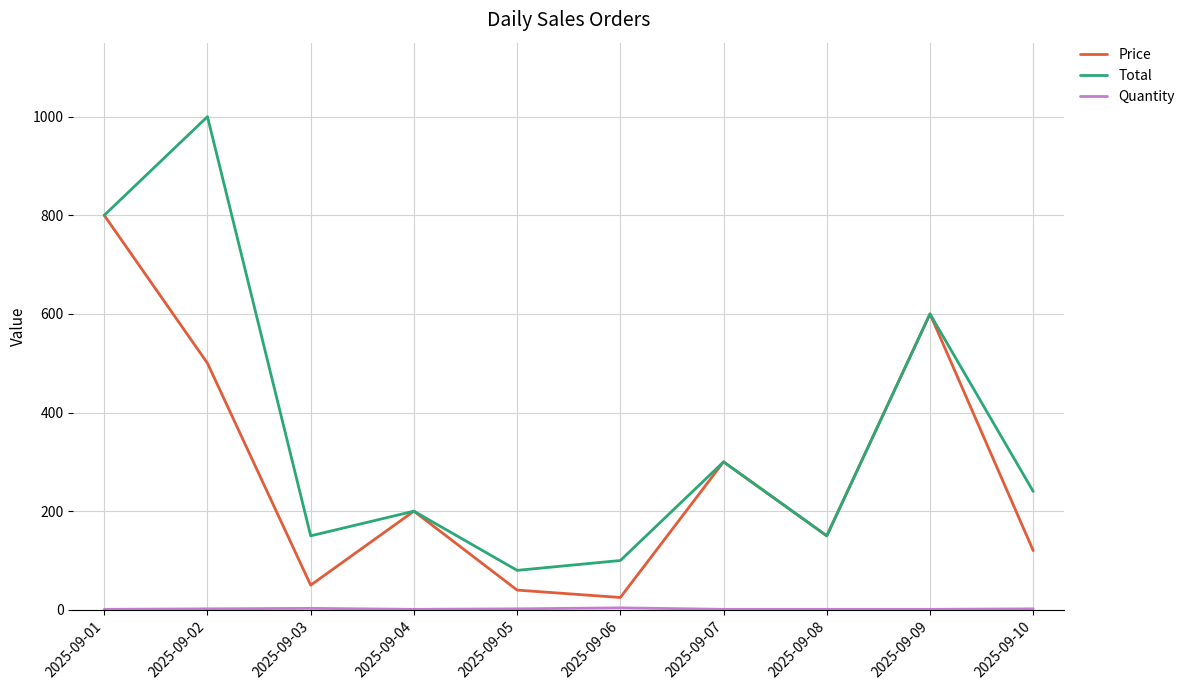

At which label is Price closest to 412?

2025-09-02